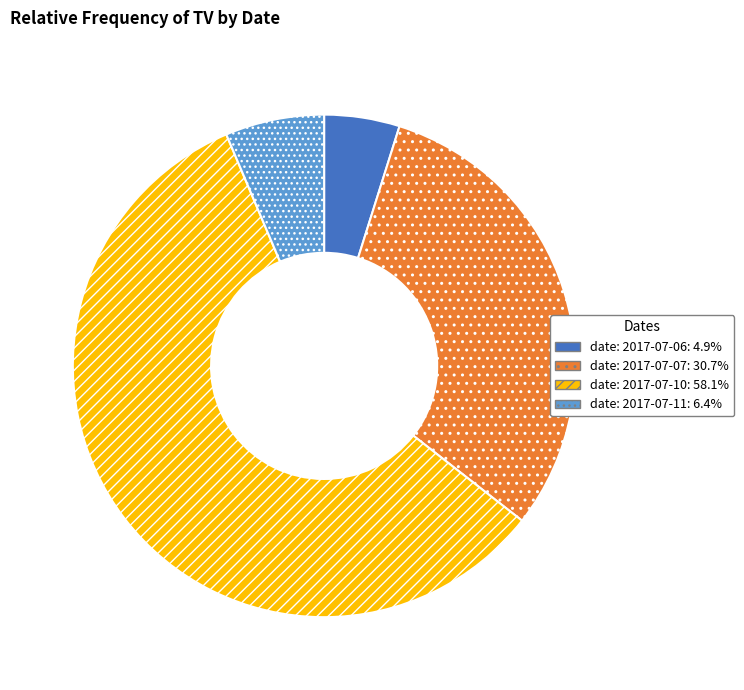

Approximately how many times larger is the value at date: 2017-07-10 compared to date: 2017-07-06?

12.0